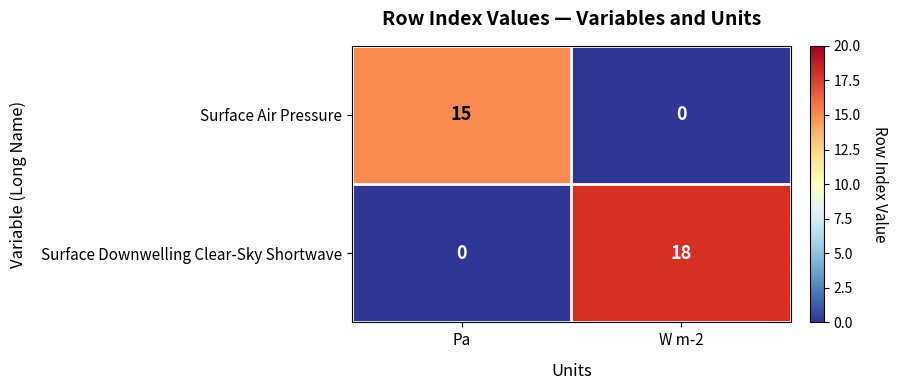

Reading left to right, transcribe all the data shown in this chart.

Surface Air Pressure: 15	0
Surface Downwelling Clear-Sky Shortwave: 0	18